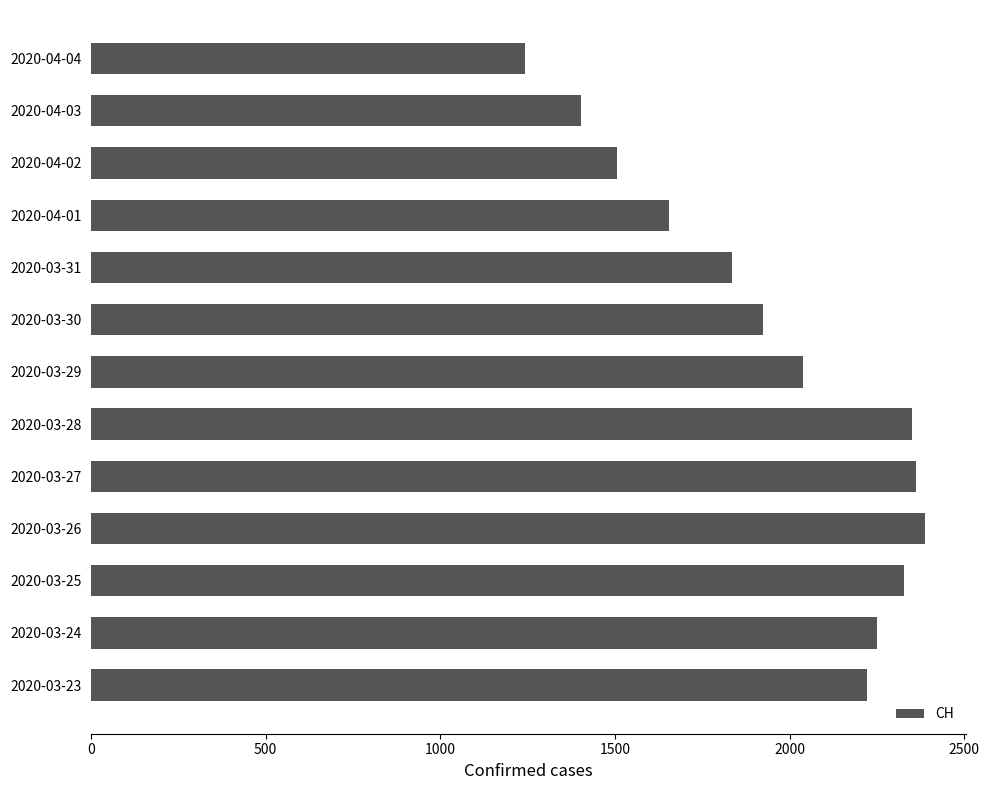

What is the average value?

1962